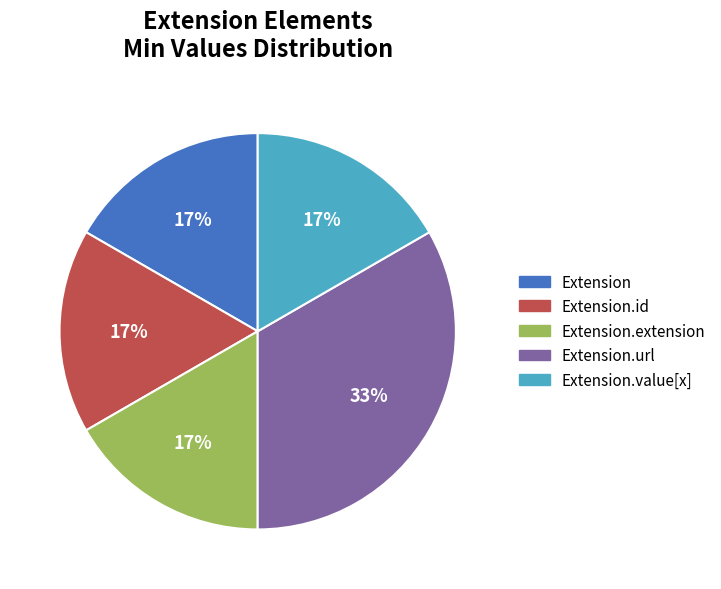

Does Extension.url represent more than half of the total?

No